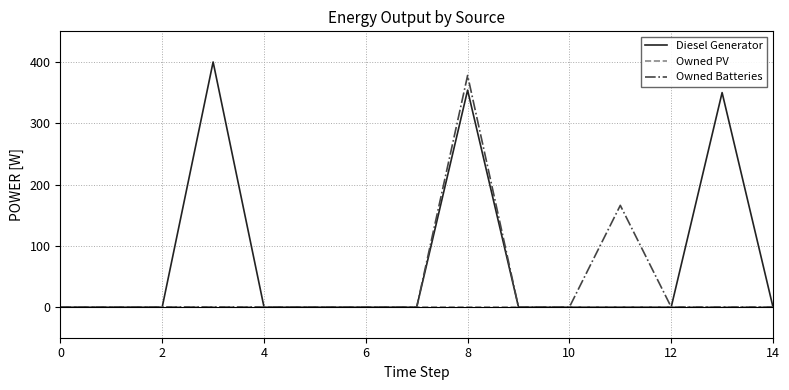

What is the difference between the maximum and minimum values in the Diesel Generator series?

400